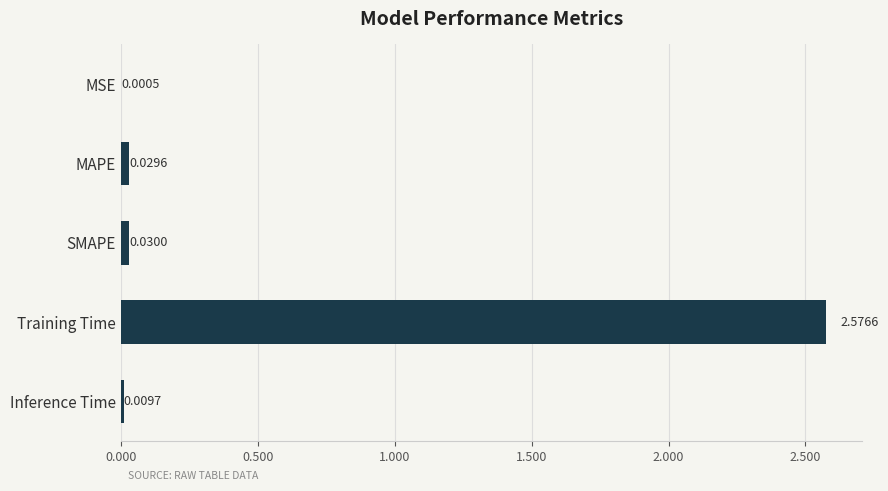

What is the average value?

0.5